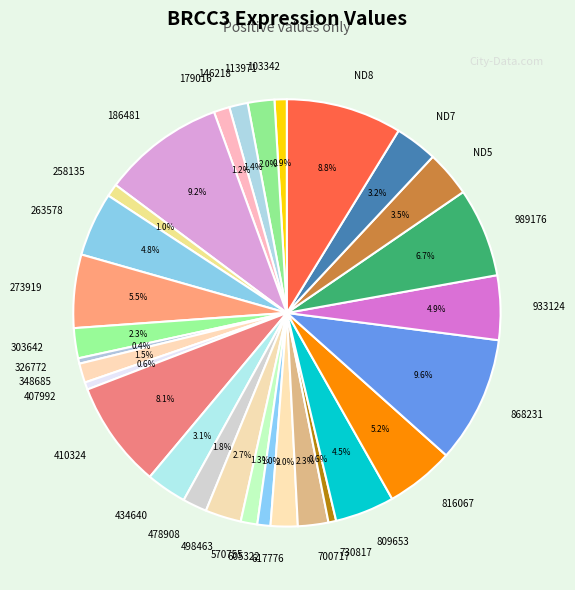

Does any single category account for the majority?

No